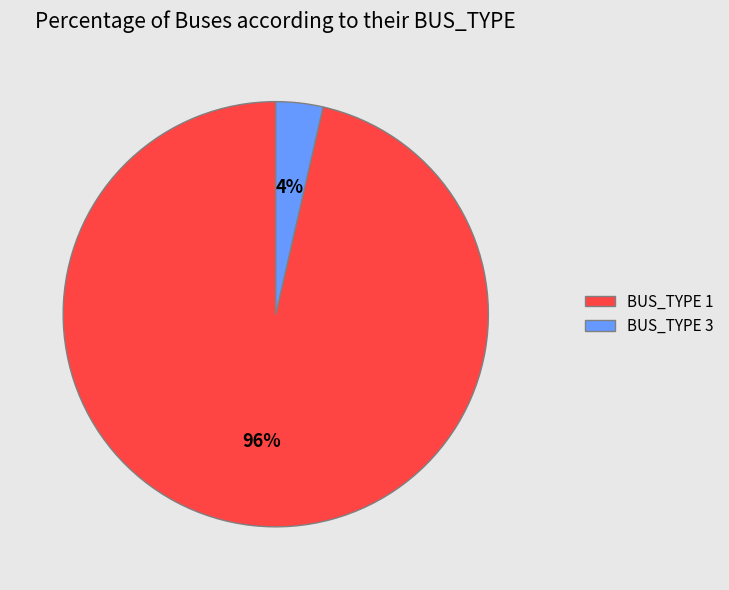

Do BUS_TYPE 3 and BUS_TYPE 1 together represent more than half of the pie?

Yes